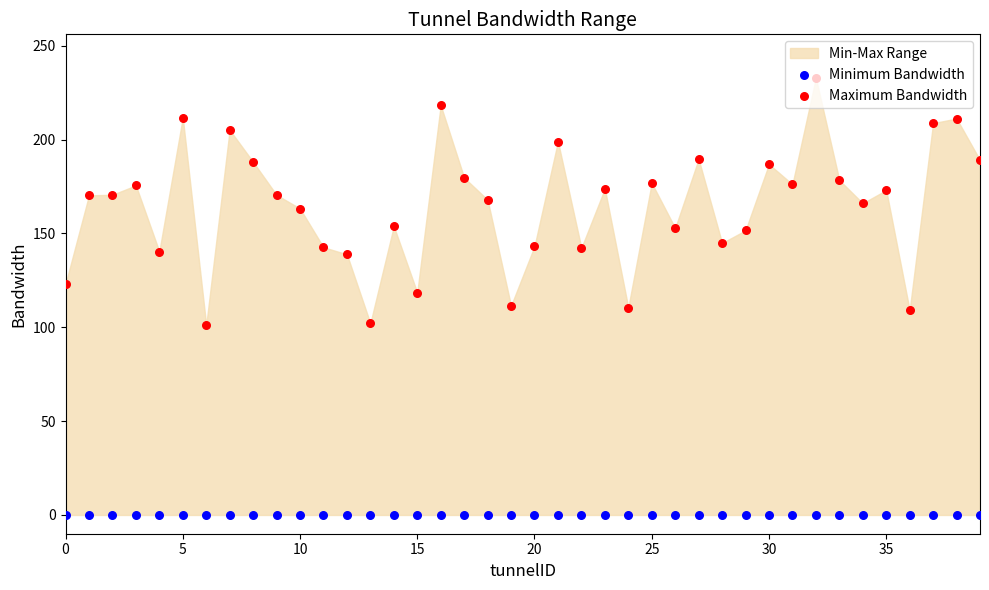

Is the value of Maximum Bandwidth at 20 greater than the value of Minimum Bandwidth at 35?

Yes